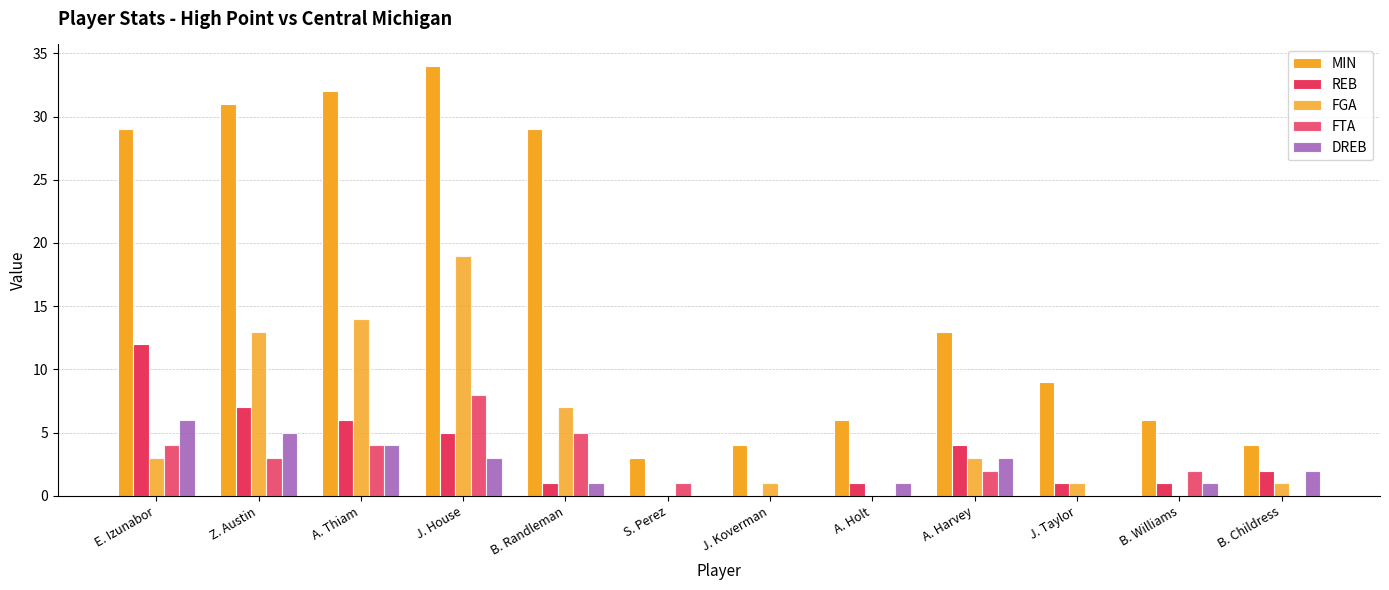

Count the number of categories in the chart.

12